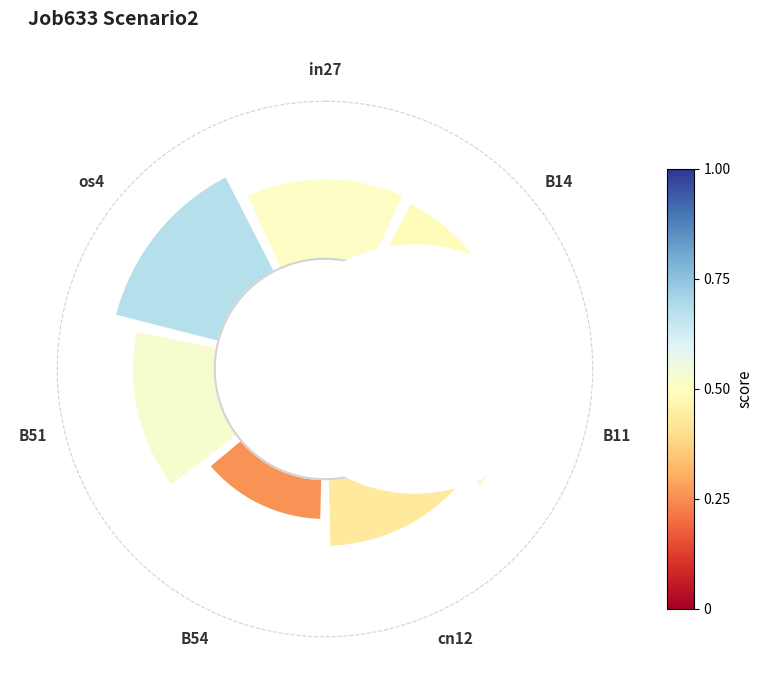

What is the change in value from 0° to 315°?

+0.1